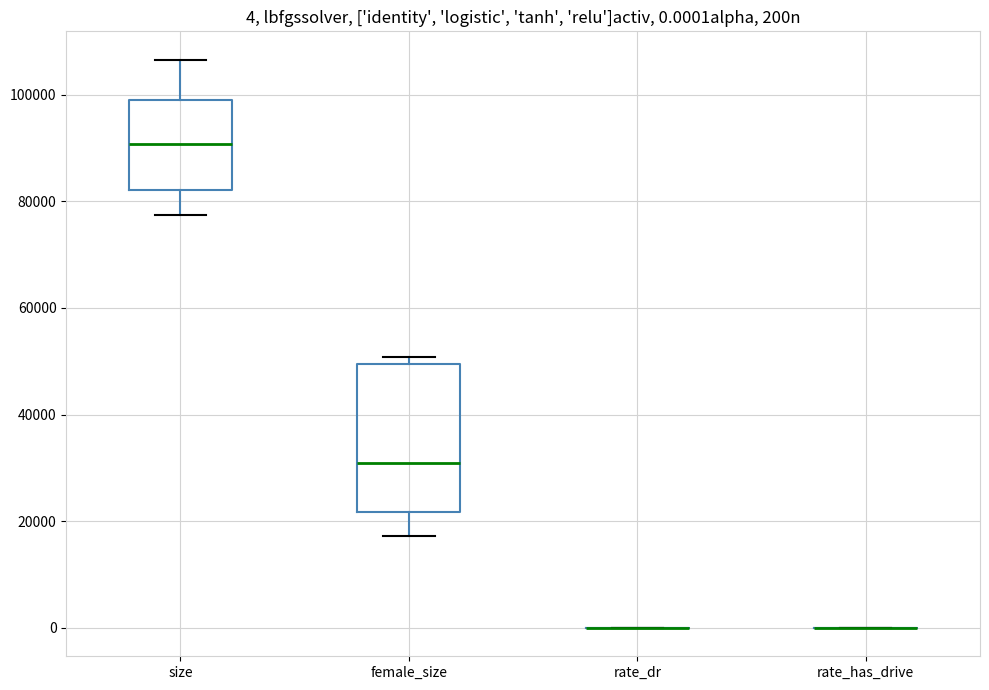

Comparing the boxes themselves (not the whiskers), which one is the tallest?

female_size